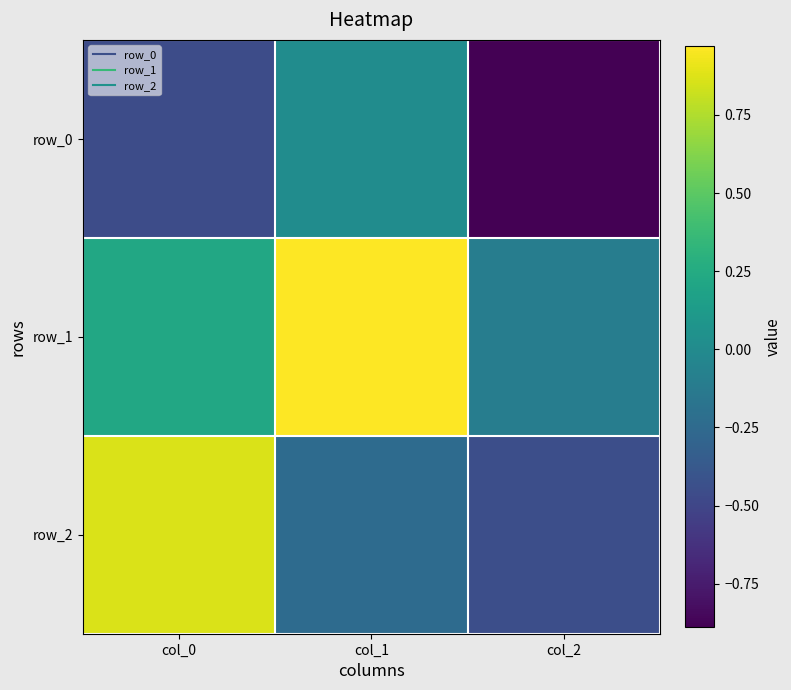

At how many categories does at least one series exceed 0?

2